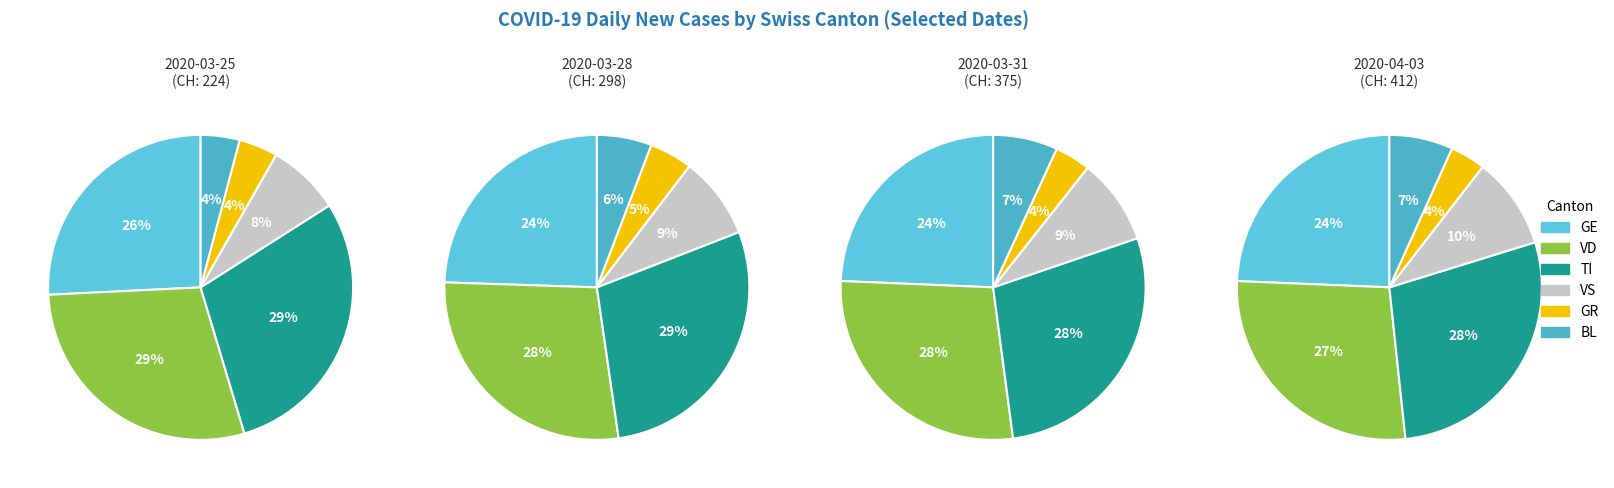

To the nearest percent, what is the difference between the largest and smallest slice percentages?

26%